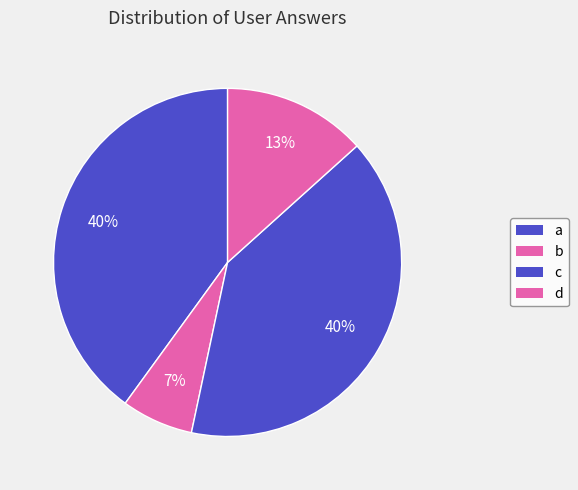

Combined, what portion of the pie is d and a?

53.3%